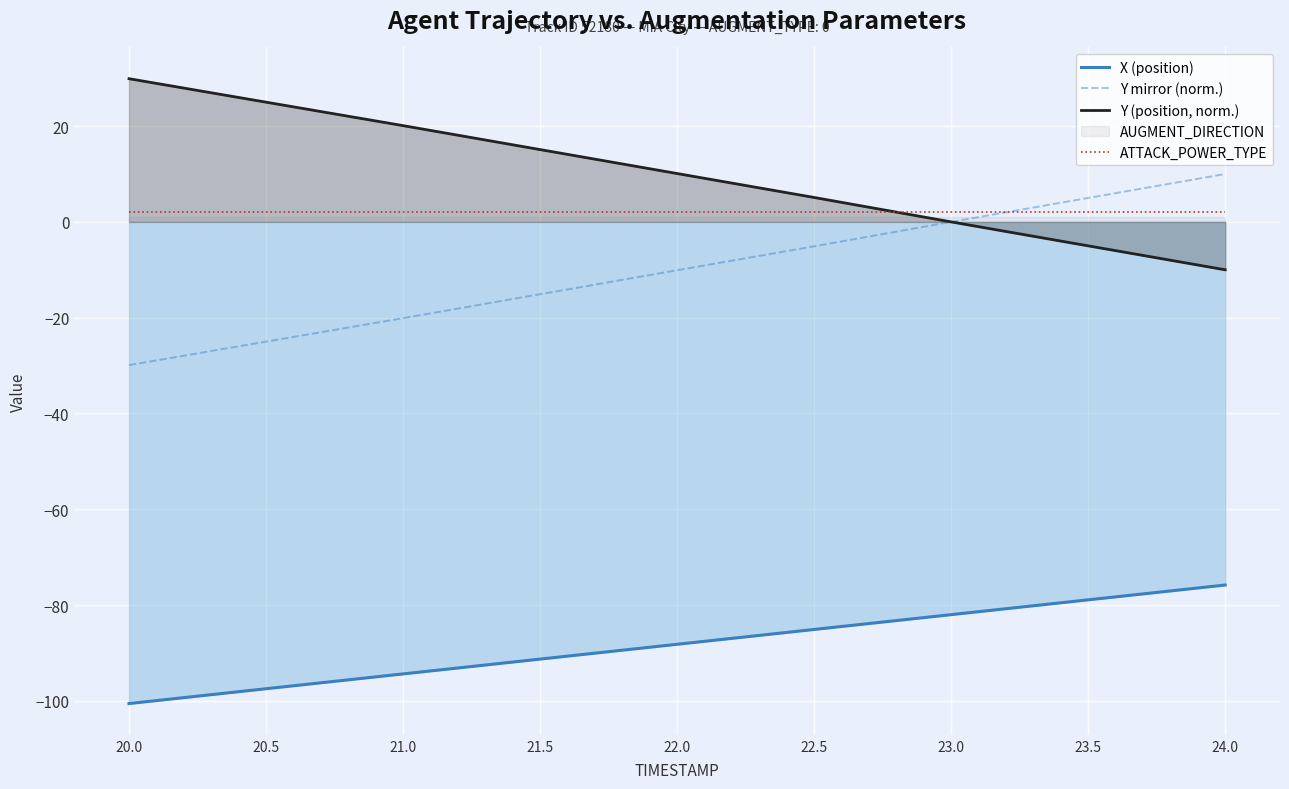

The value of X (position) at 20.0 is -56.1. True or false?

False